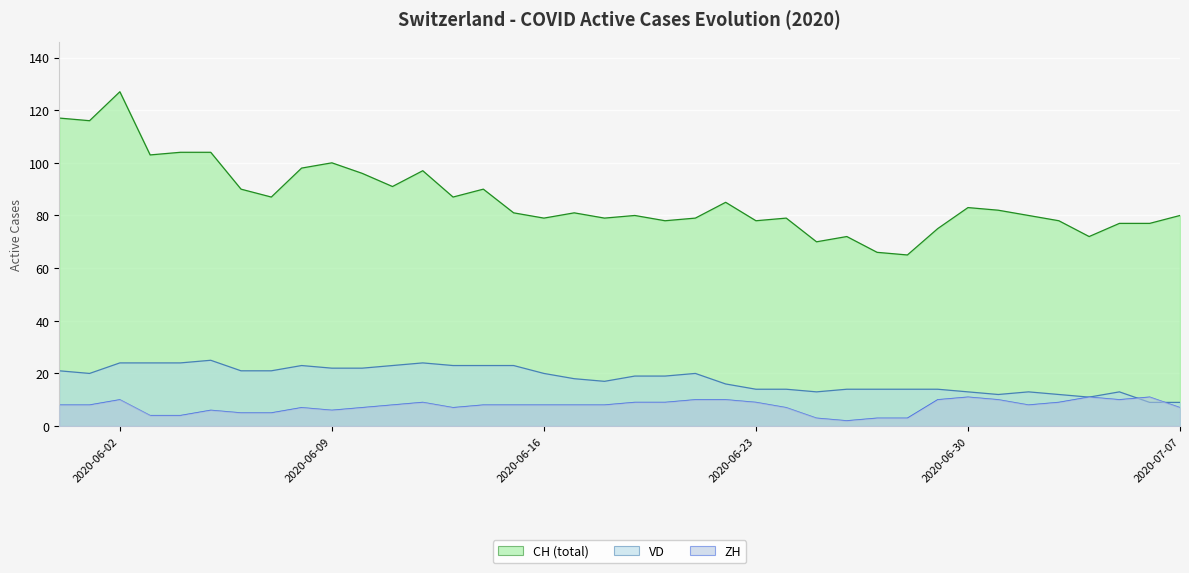

What are all the series names shown in the legend?

CH (total), VD, ZH